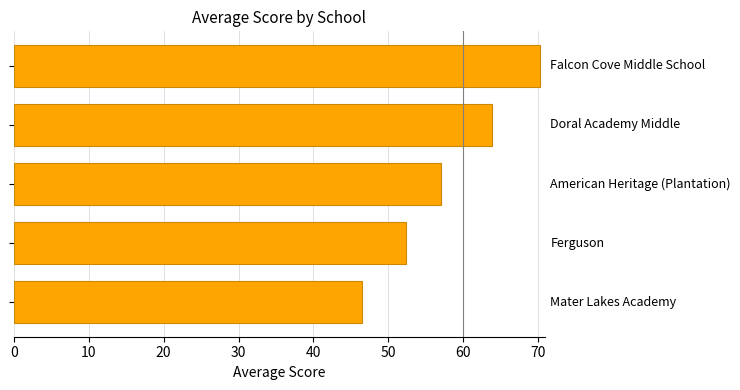

What is the average value?

58.0